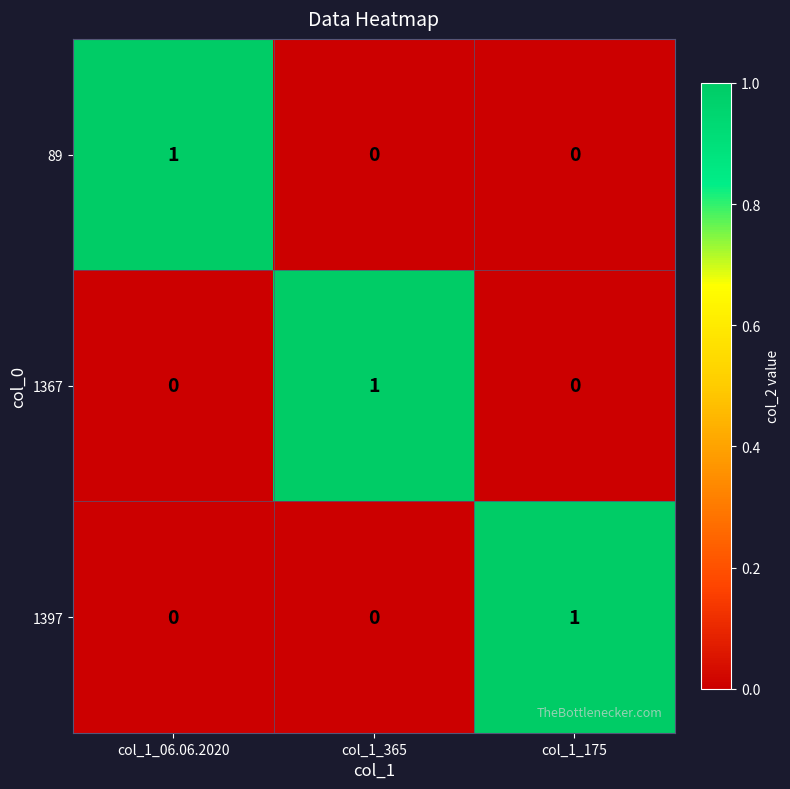

Count the number of data series in this chart.

3